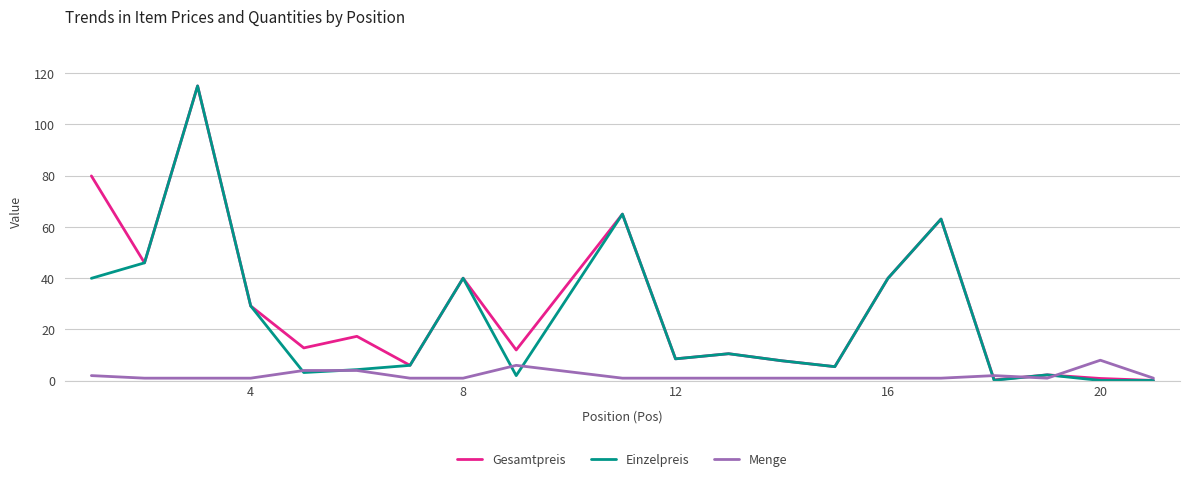

Is it true that Einzelpreis equals 40.0 at 8?

True